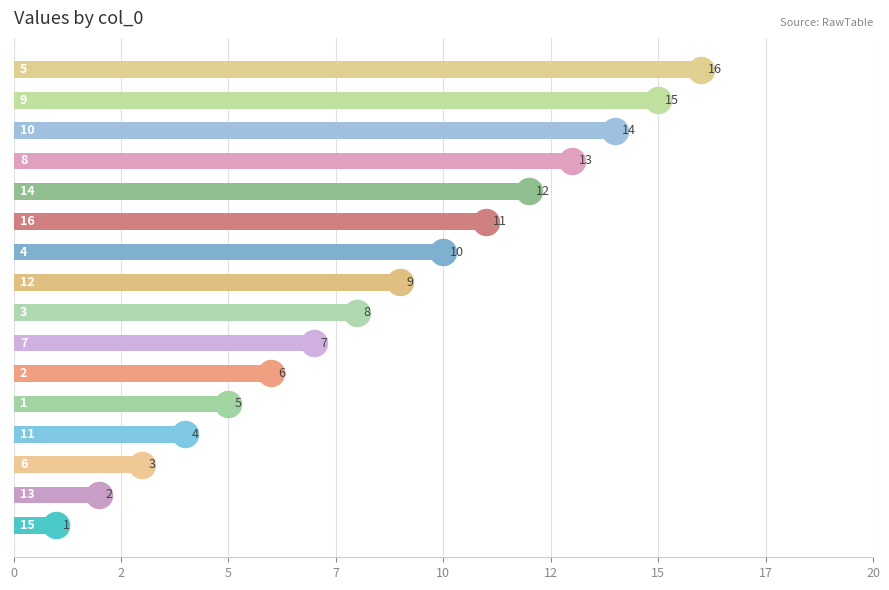

Is it true that the value at 13 is 2?

True